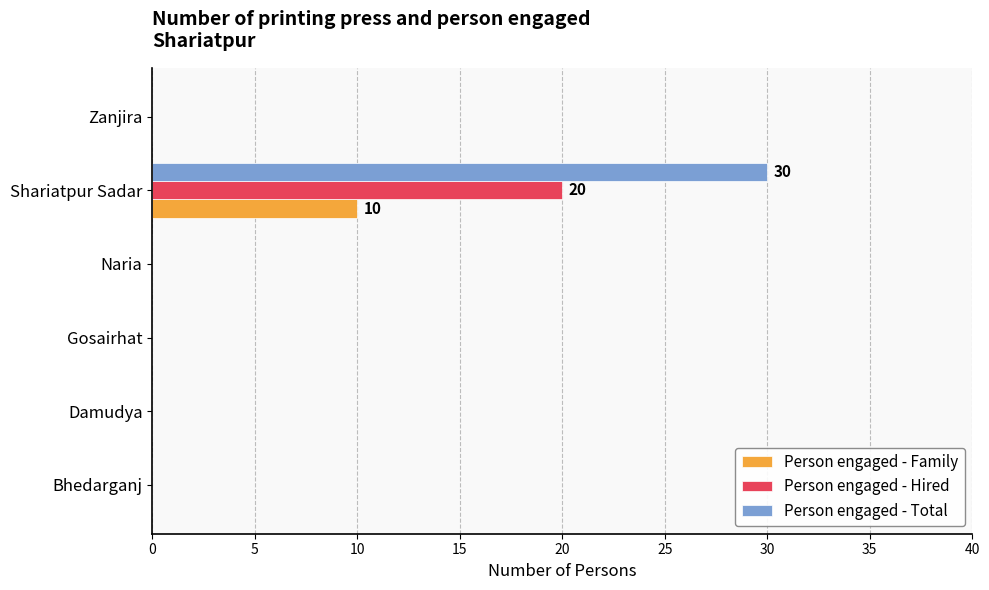

How many Person engaged - Family values are between 0 and 1?

5